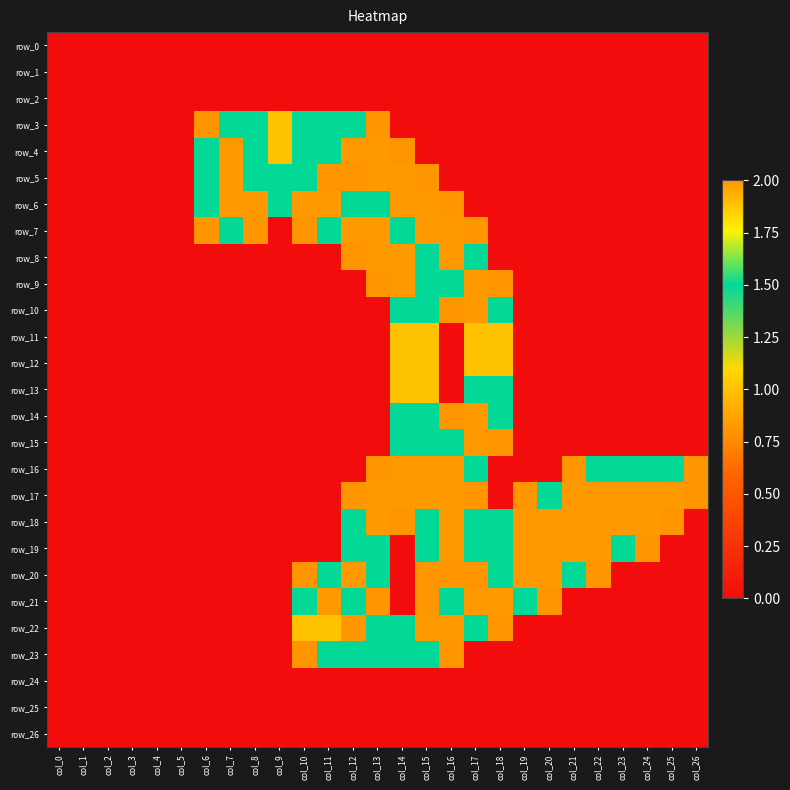

How many categories are shown in the chart?

27